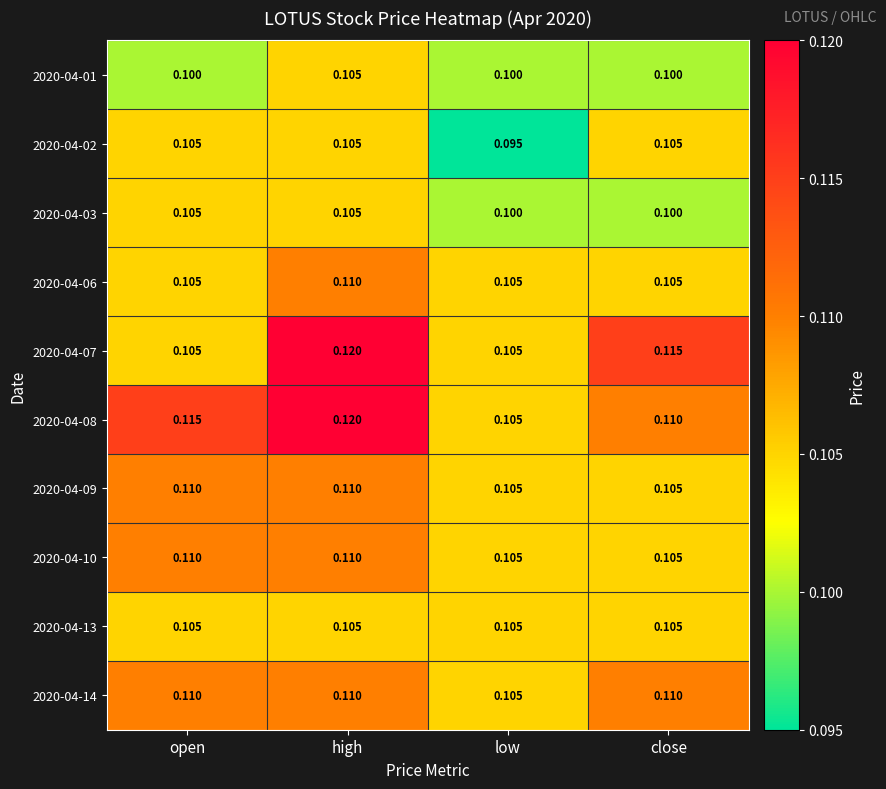

At which category does the chart reach its peak across all series?

high